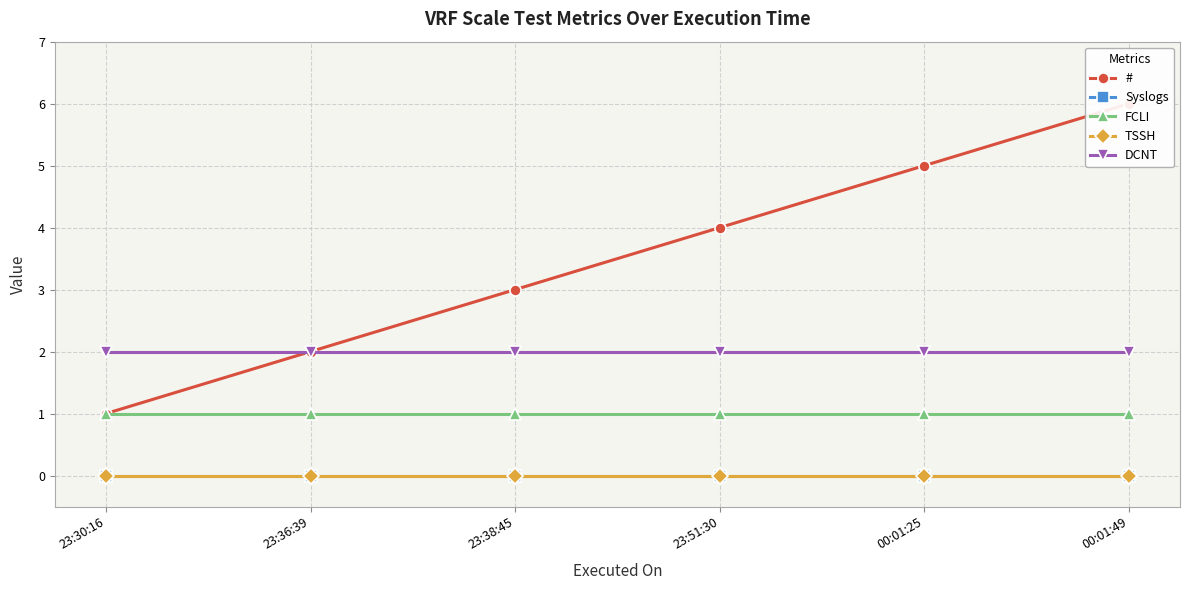

The value of FCLI at 00:01:49 is 0. True or false?

False